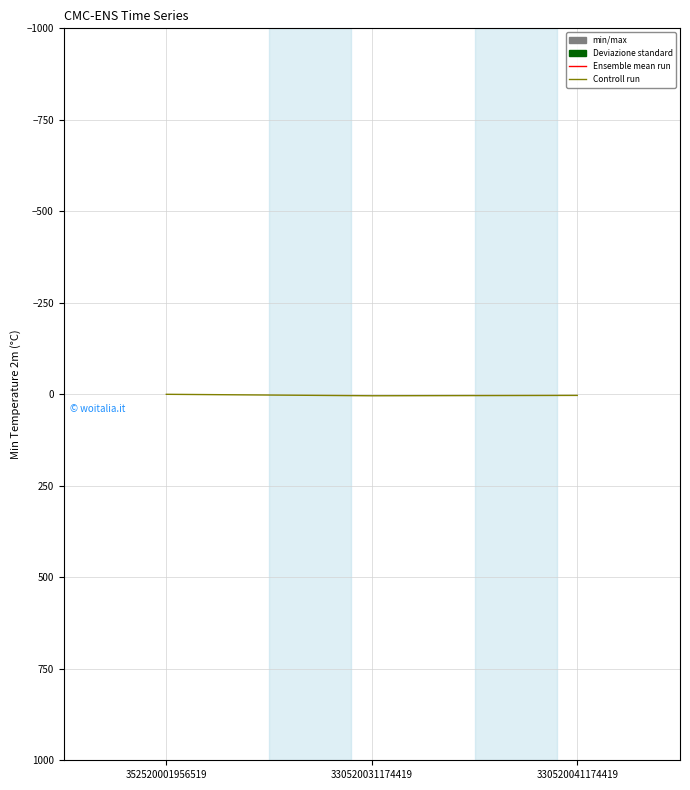

What position from the right is 330520041174419?

1